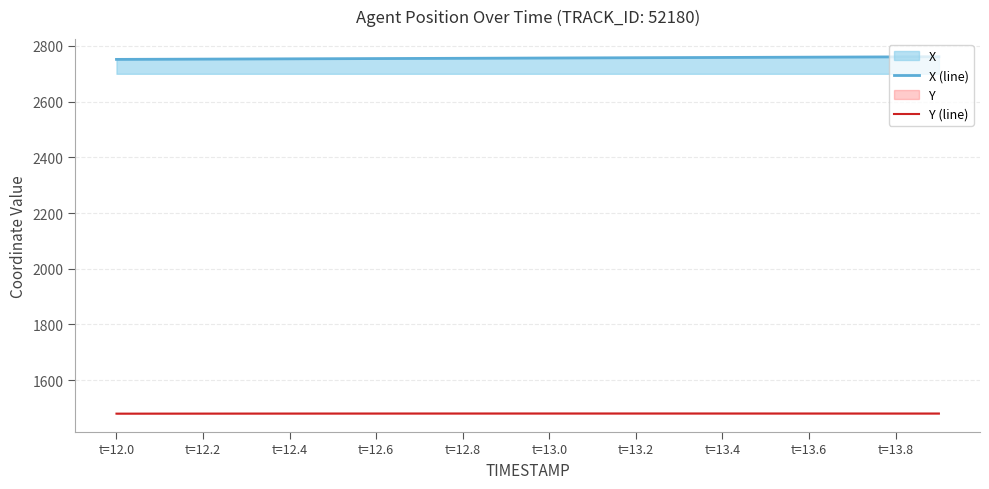

At how many categories does at least one series exceed 2265?

20